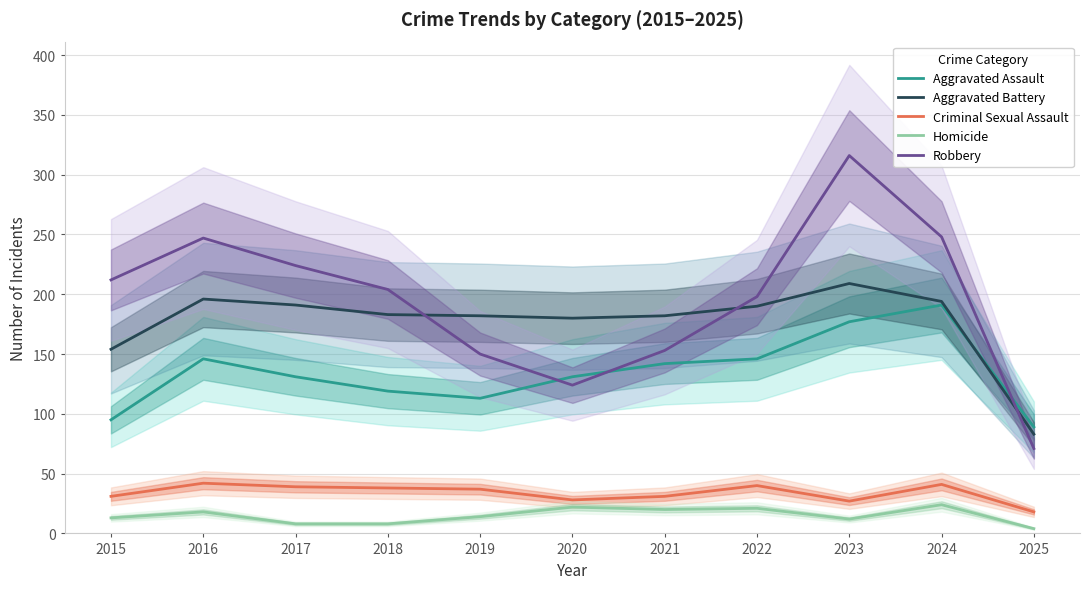

True or false: Aggravated Assault has more than 0 points higher than both neighbors.

True